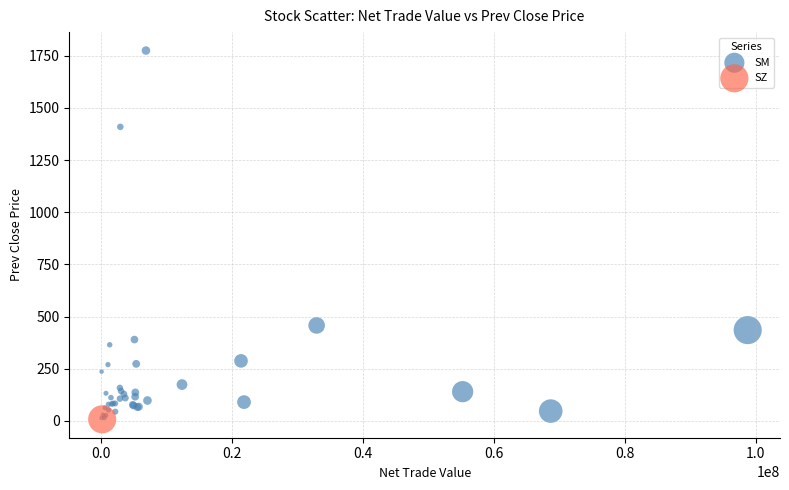

What are all the series names shown in the legend?

SM, SZ